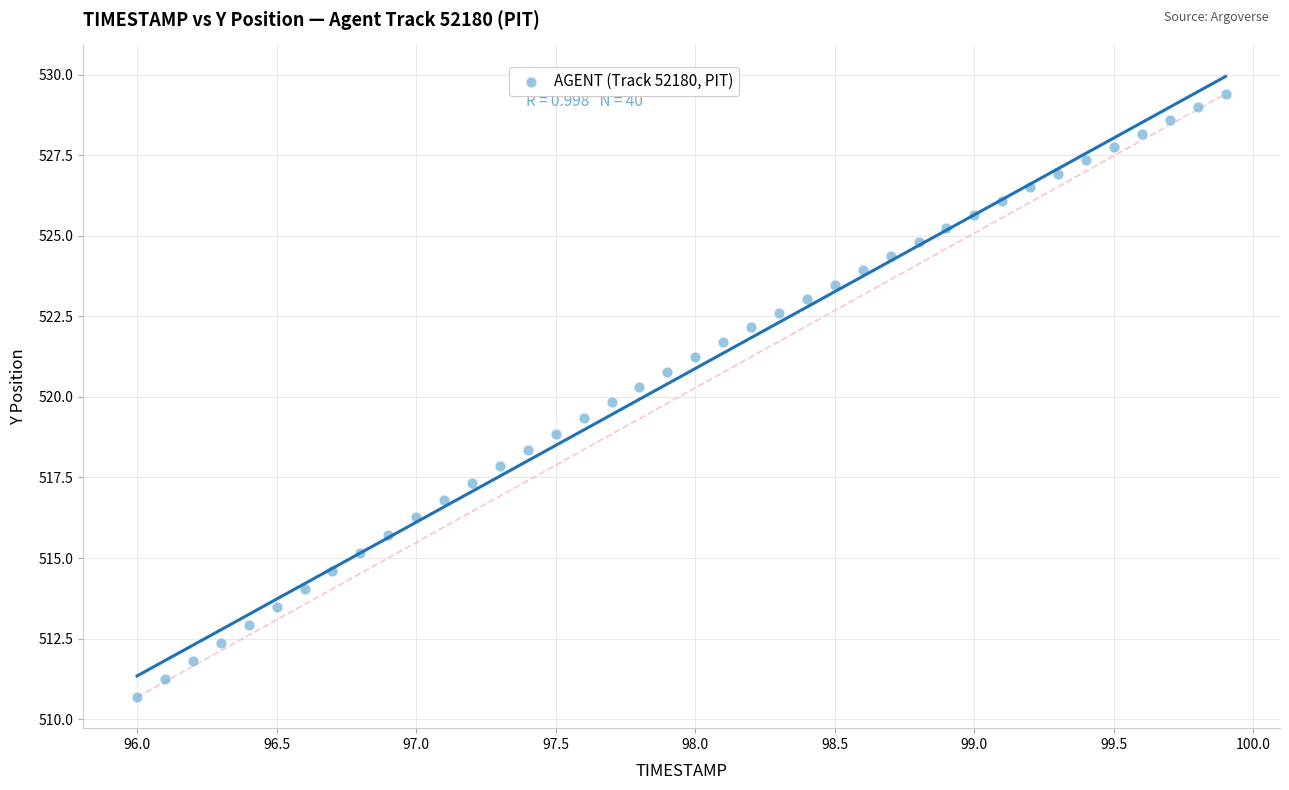

What is the range of X values (max minus min)?

3.9